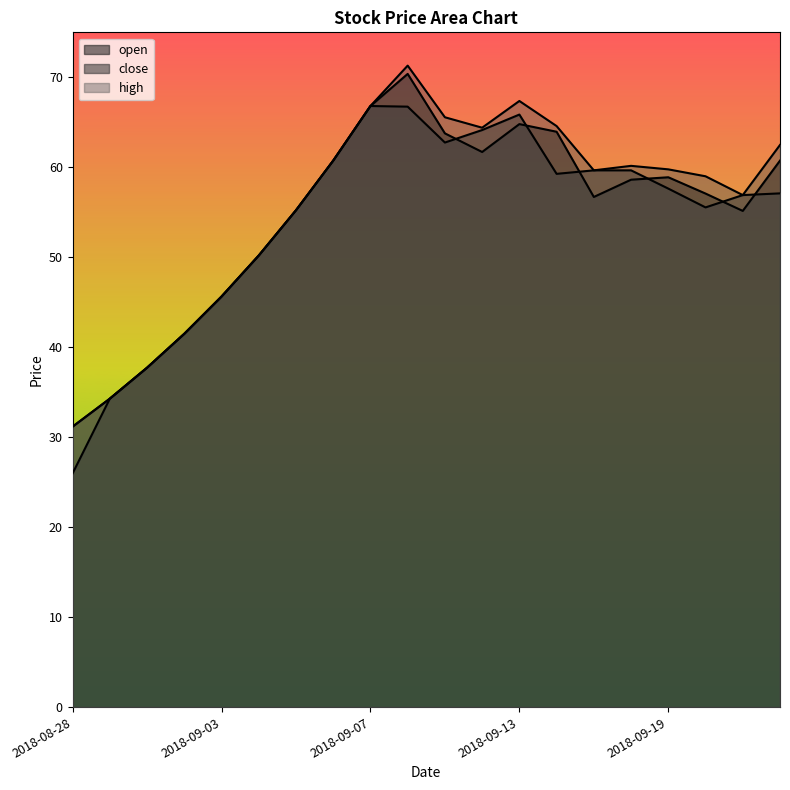

How many data points does each series have?

20